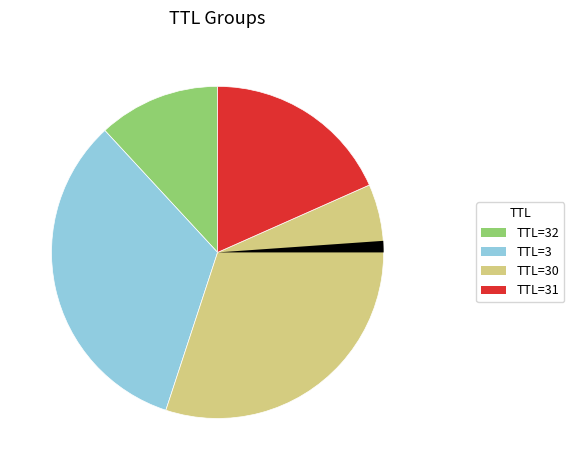

Does any single category account for the majority?

No